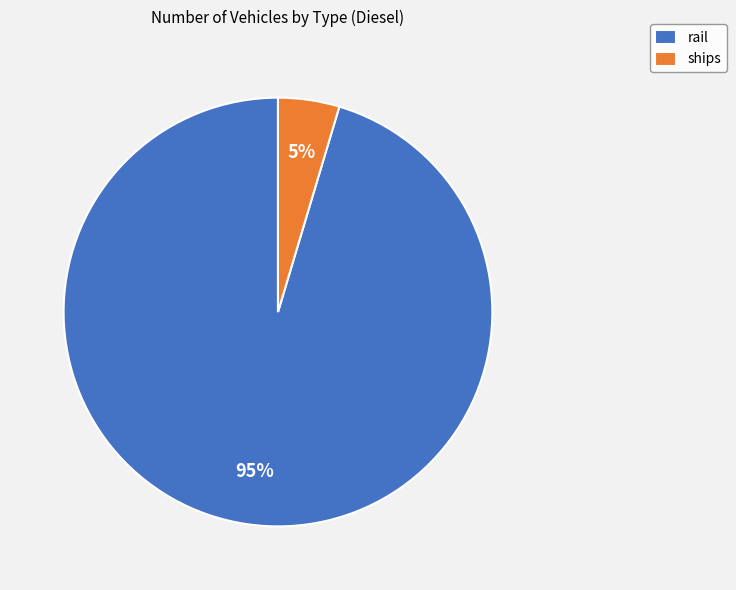

Does rail account for over 50% of the chart?

Yes